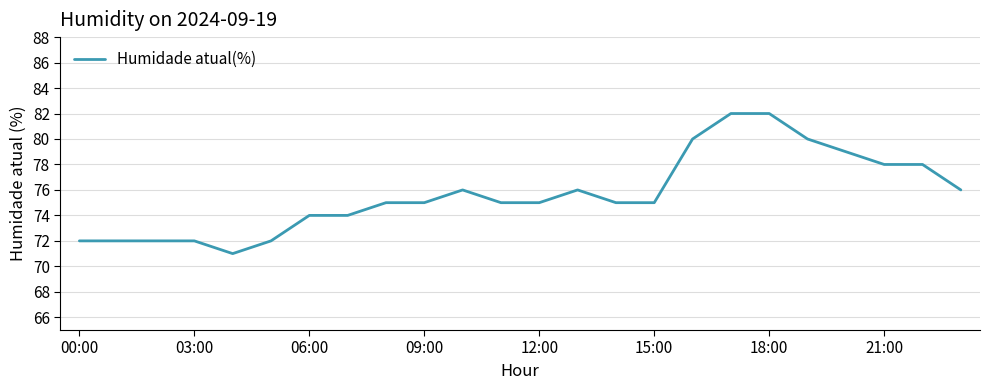

What is the greatest value displayed?

82